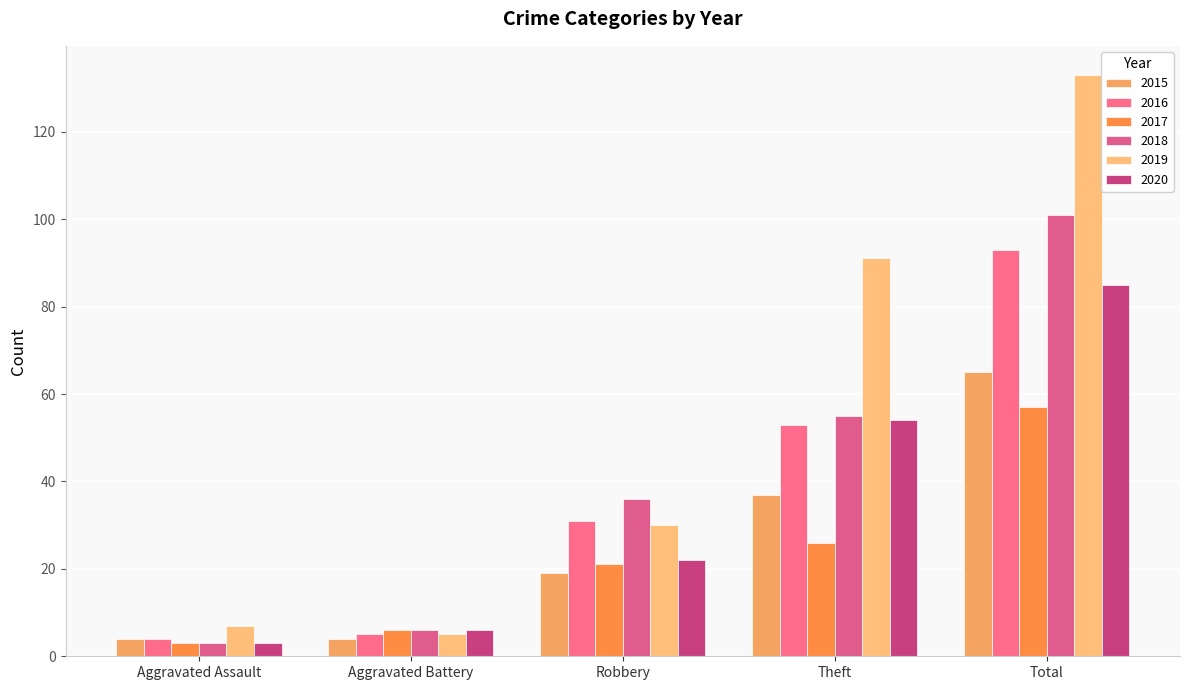

At which category is the sum across all series the highest?

Total